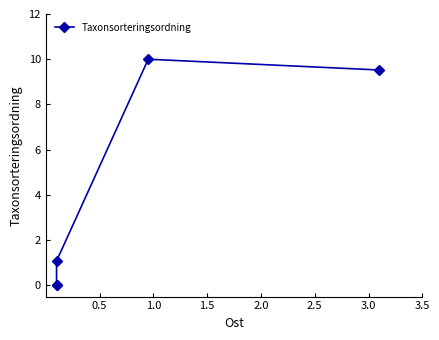

True or false: the data shows 1.6 at 1.5.

False